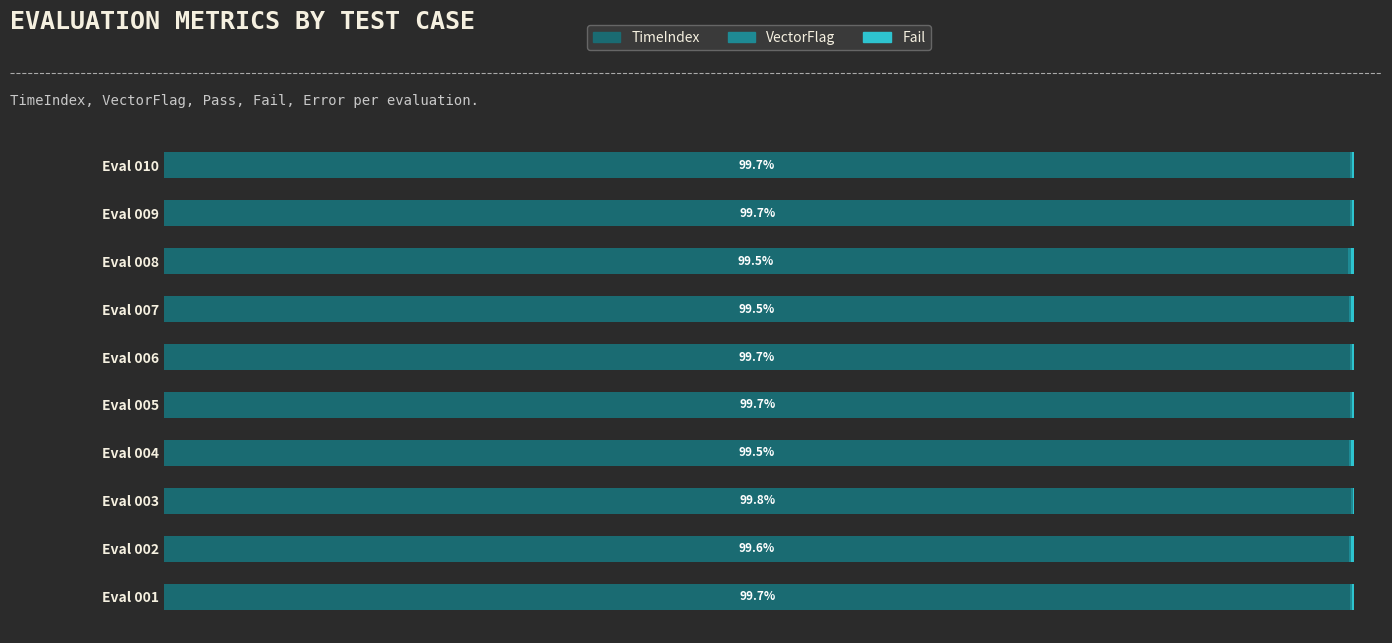

What is the value of the VectorFlag bar at the 5th from the left?

0.2